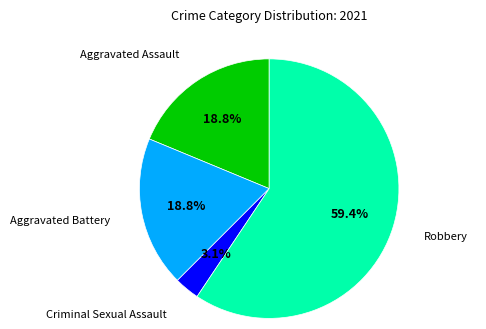

What percentage is the Aggravated Assault slice, to the nearest percent?

19%